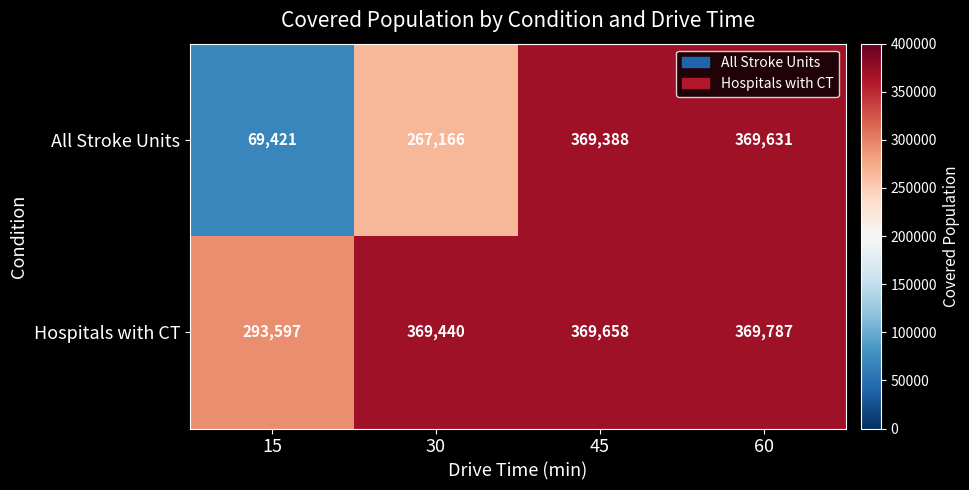

Count the number of data series in this chart.

2